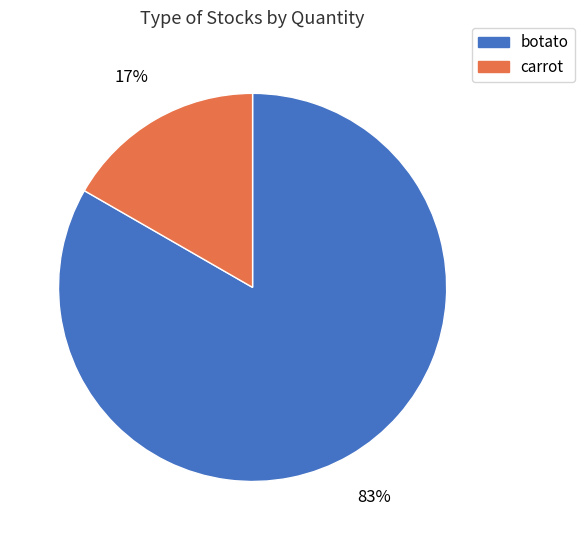

Which has a higher value, carrot or botato?

botato